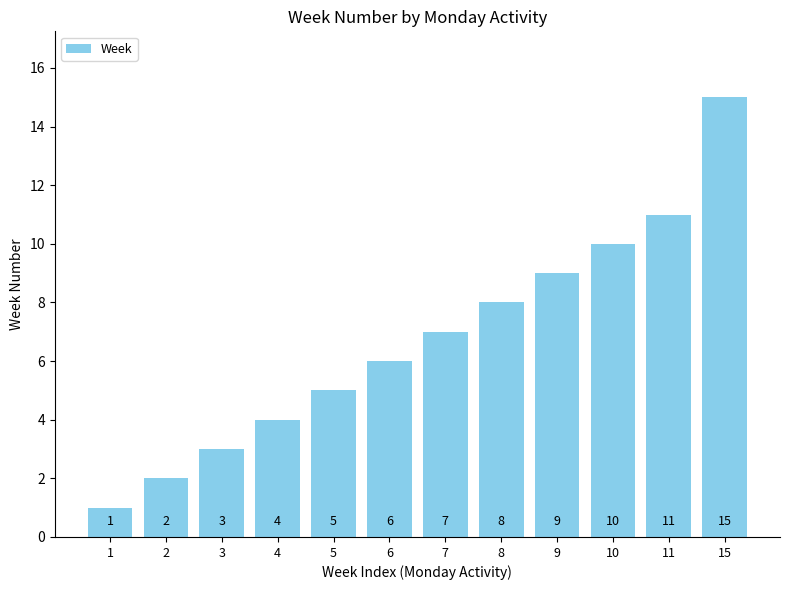

Rank the categories by value from highest to lowest.

15, 11, 10, 9, 8, 7, 6, 5, 4, 3, 2, 1